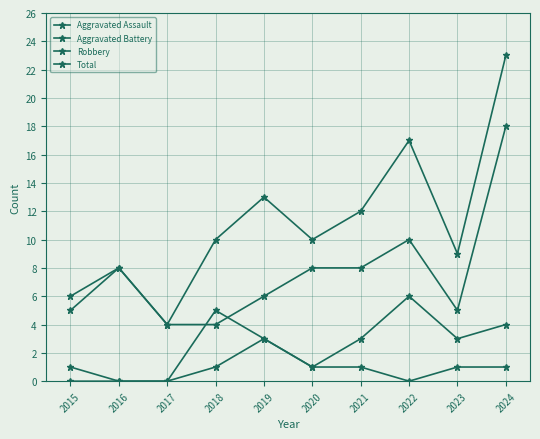

How many categories are shown in the chart?

10